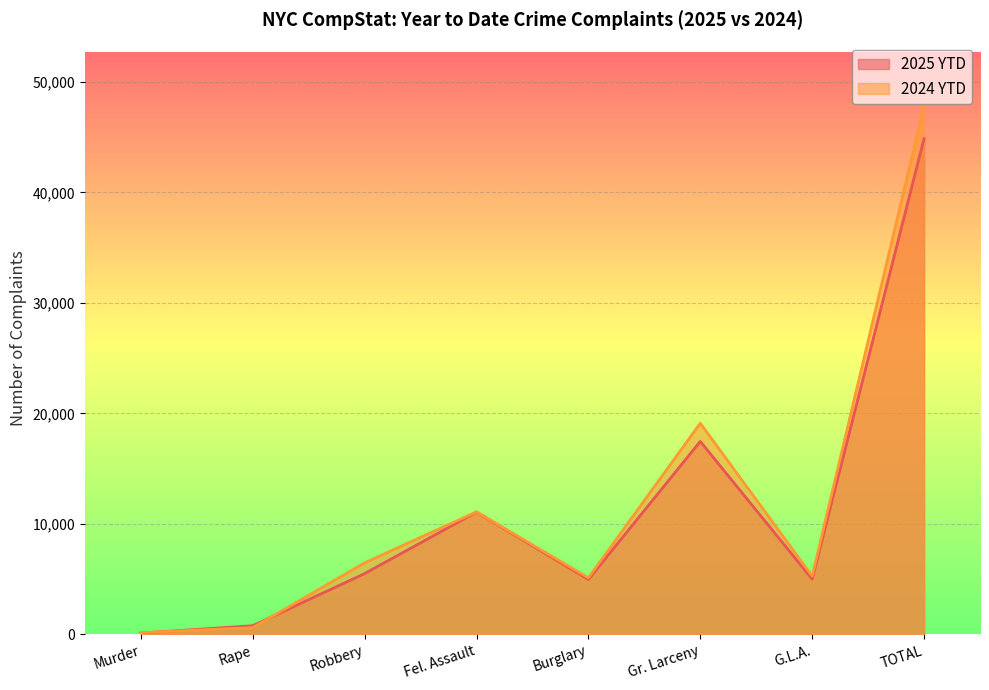

What is the lowest value of the 2024 YTD series?

150